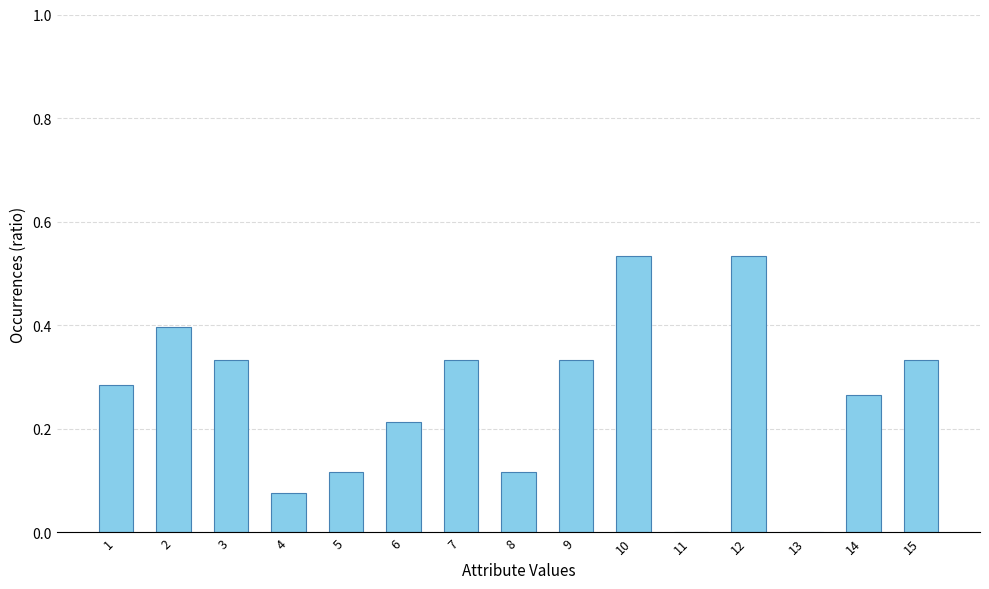

How many categories are shown in the chart?

15